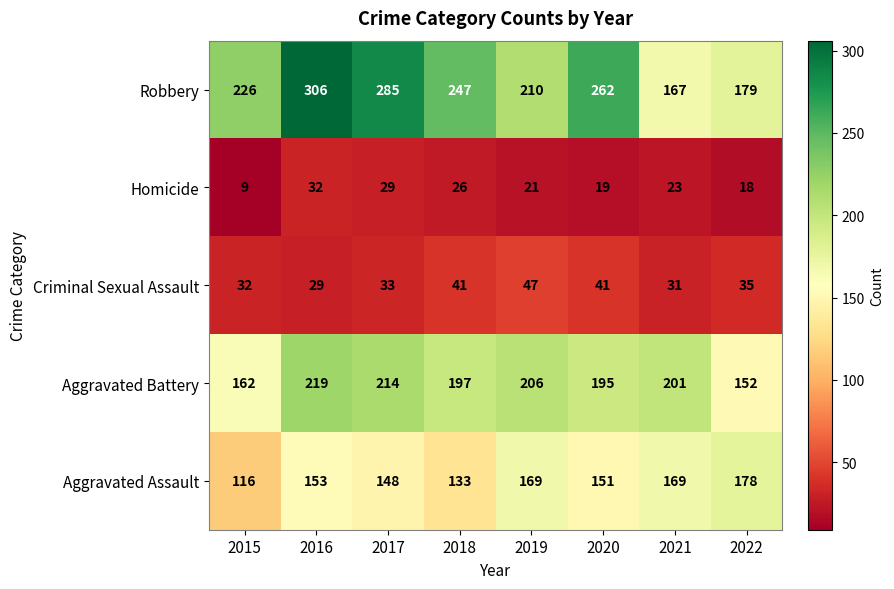

What is the difference between the maximum and minimum values in the Homicide series?

23